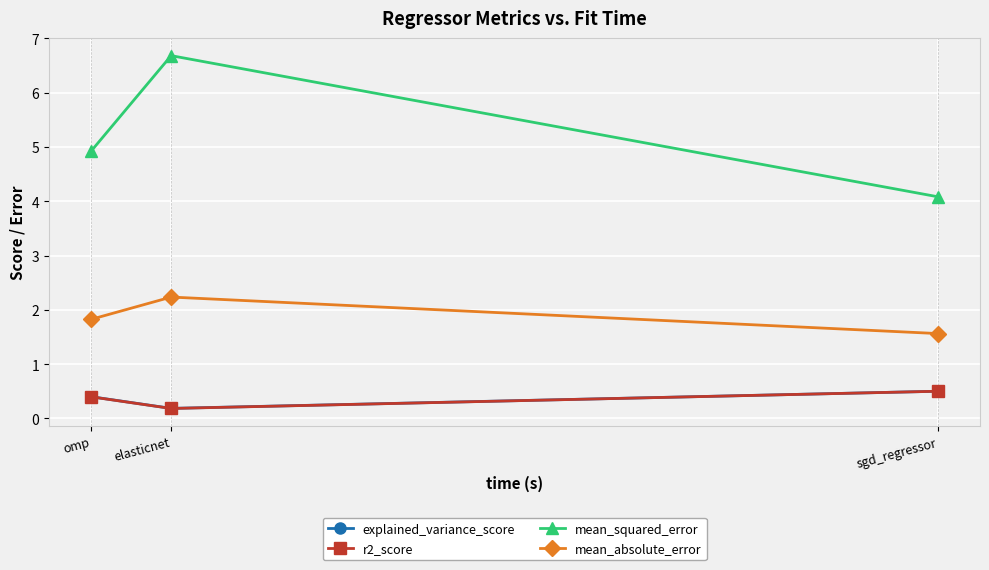

Which category has the highest value in the mean_absolute_error series?

elasticnet